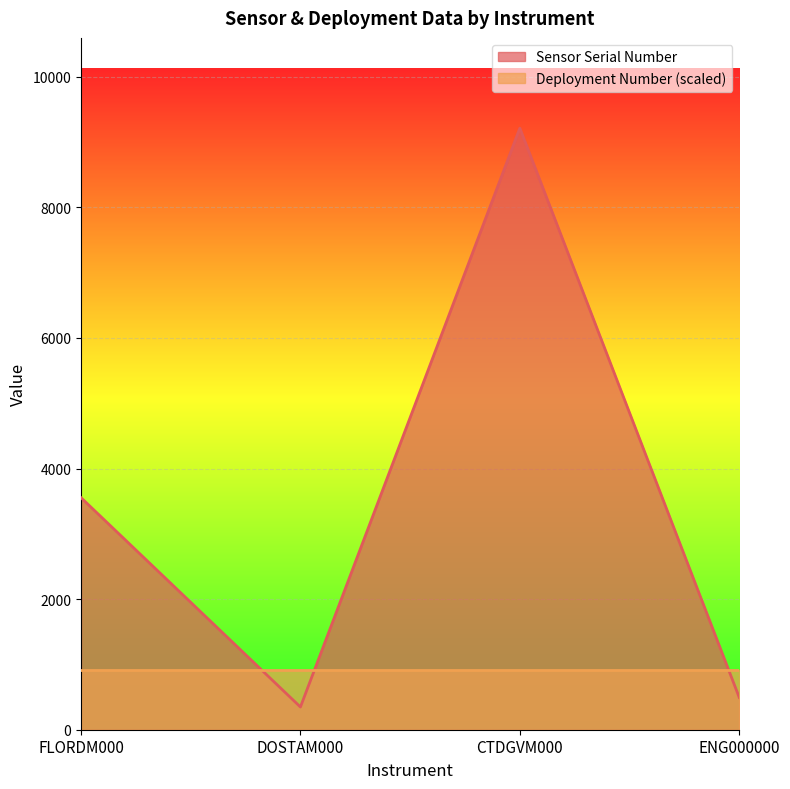

Does the chart display data point markers on the line(s)?

No